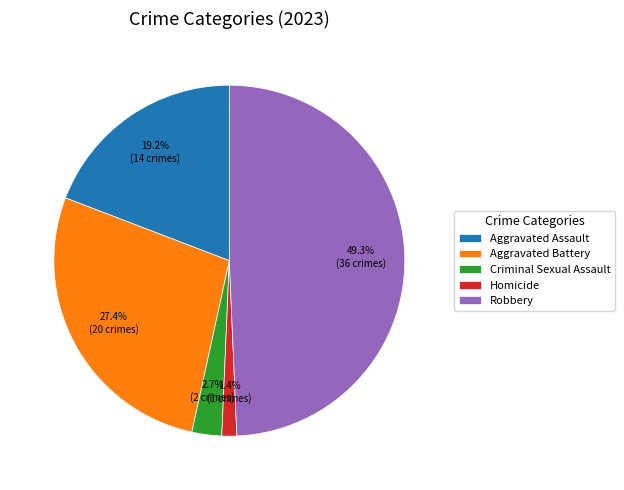

Which category has the smallest portion of the pie?

Homicide